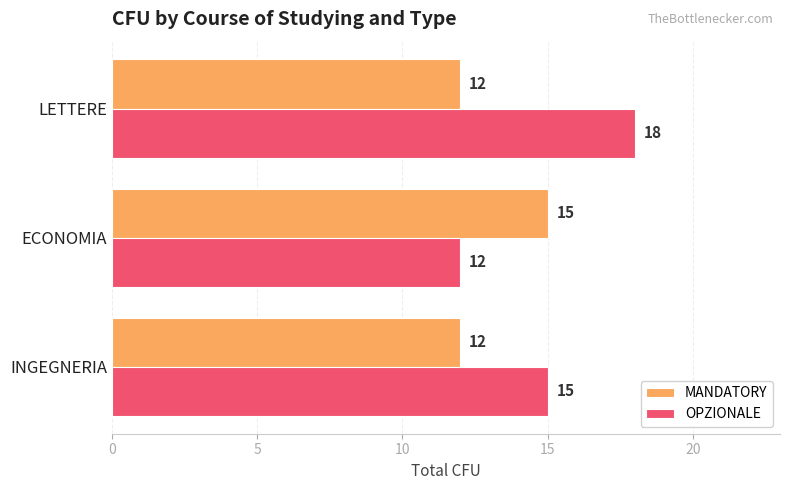

Is the value of OPZIONALE at LETTERE greater than the value of MANDATORY at INGEGNERIA?

Yes